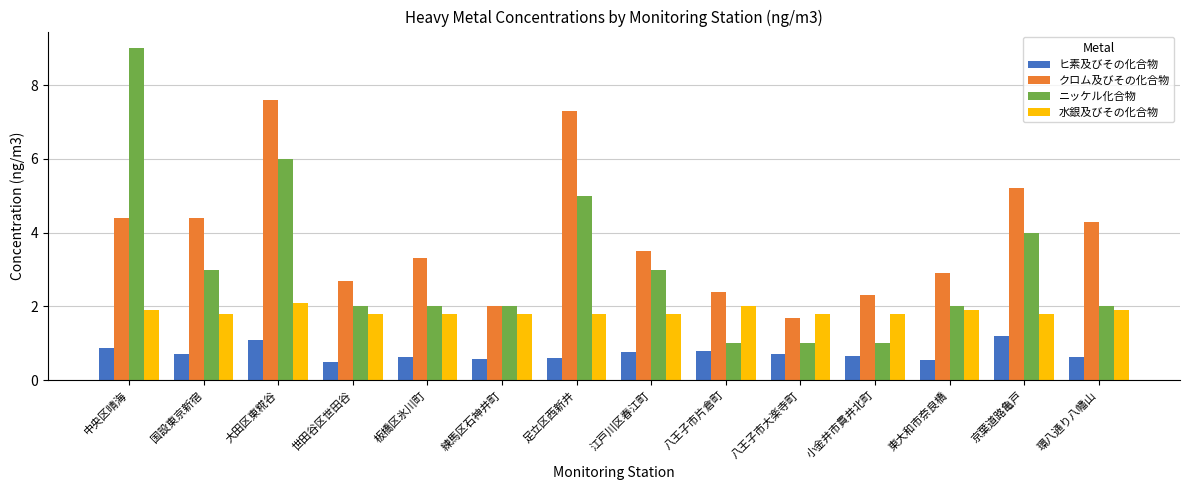

Which series has the largest range (max minus min)?

ニッケル化合物